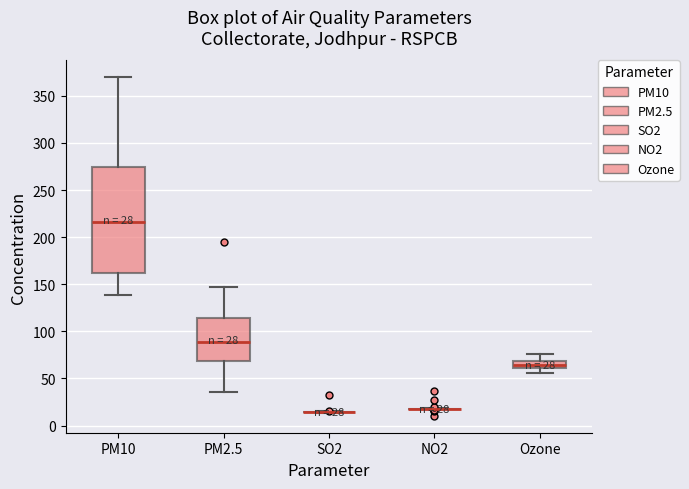

Which box is the tallest, from its lower edge to its upper edge?

PM10